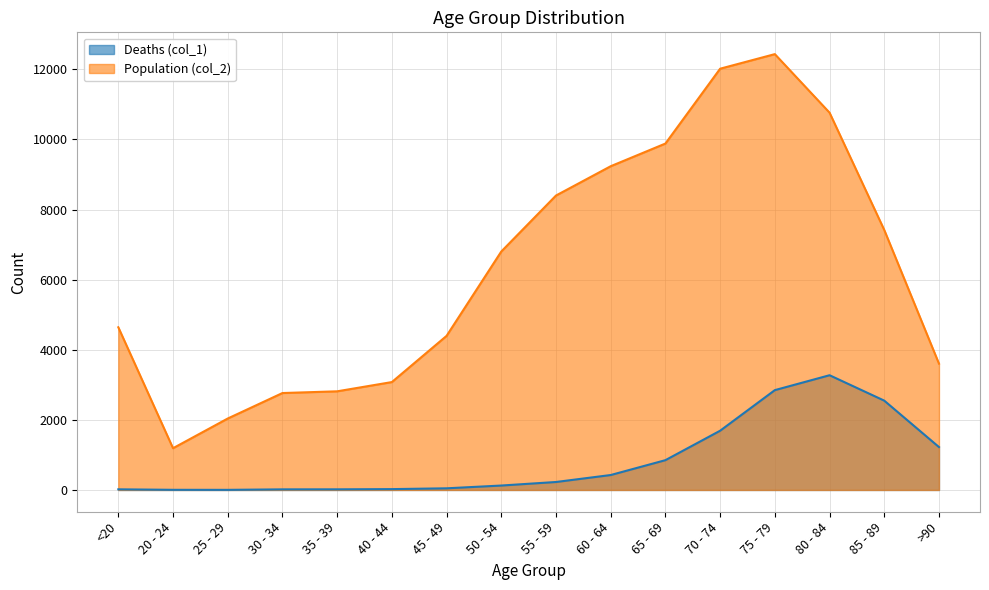

Which has a higher value, 30 - 34 or 45 - 49?

45 - 49